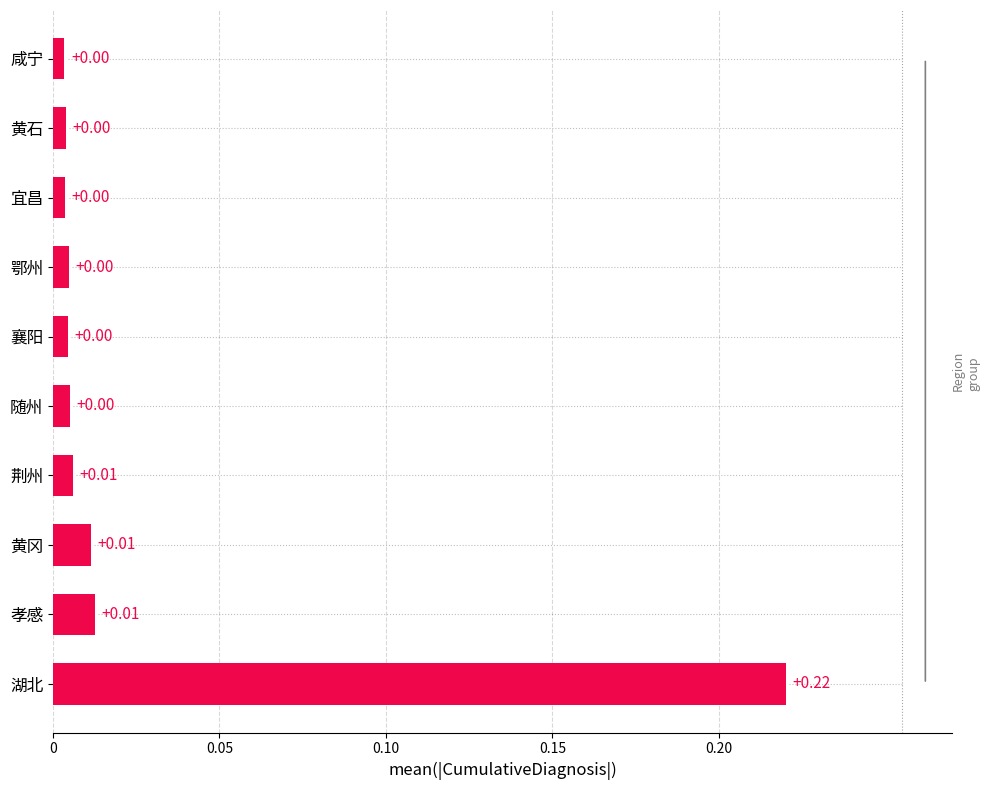

How many data points does each series have?

10